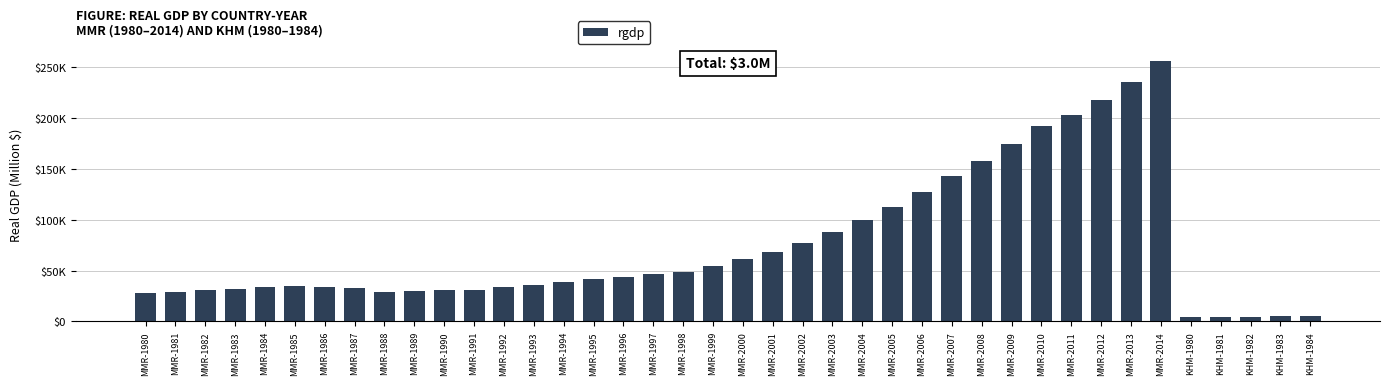

Between MMR-1989 and KHM-1984, which is larger?

MMR-1989